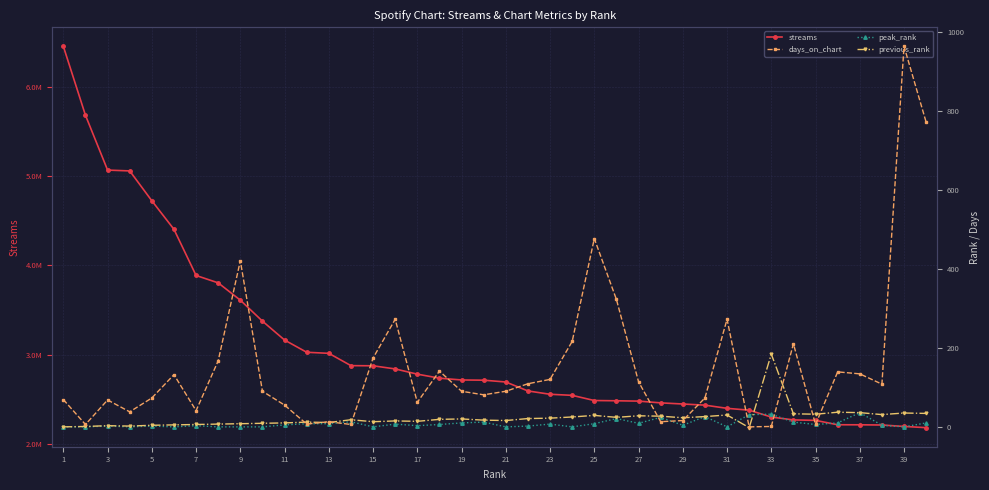

The peak_rank series shows 27 at 29. True or false?

True